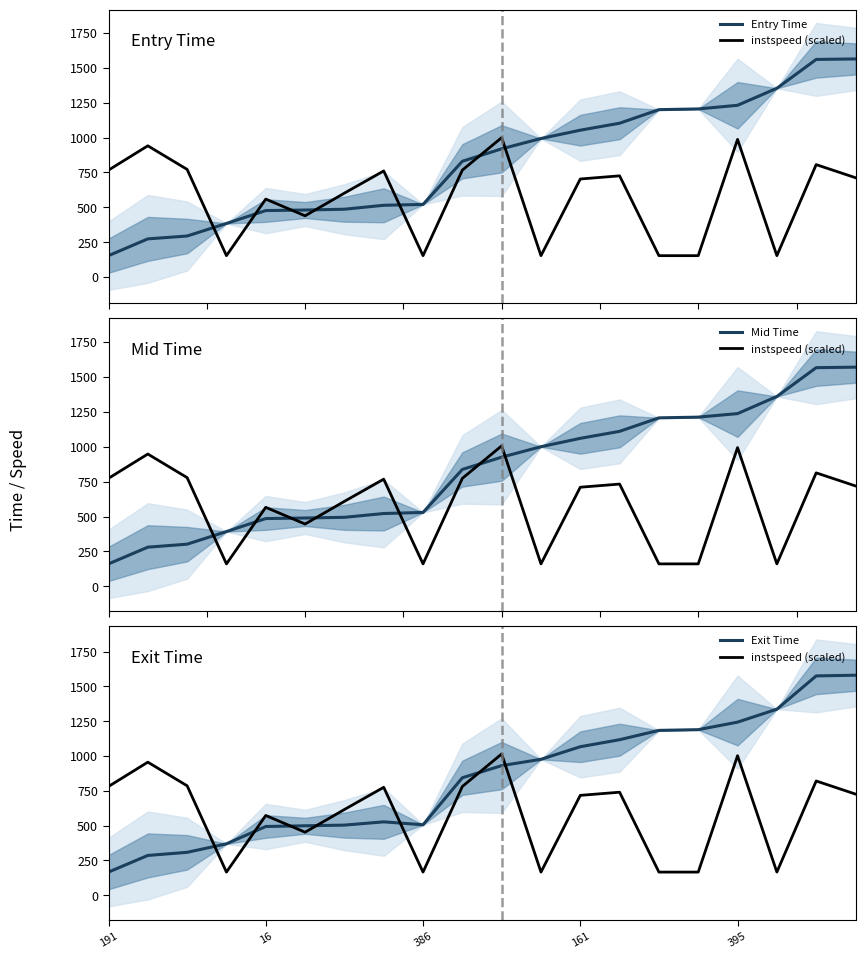

Which series has the largest range (max minus min)?

Exit Time